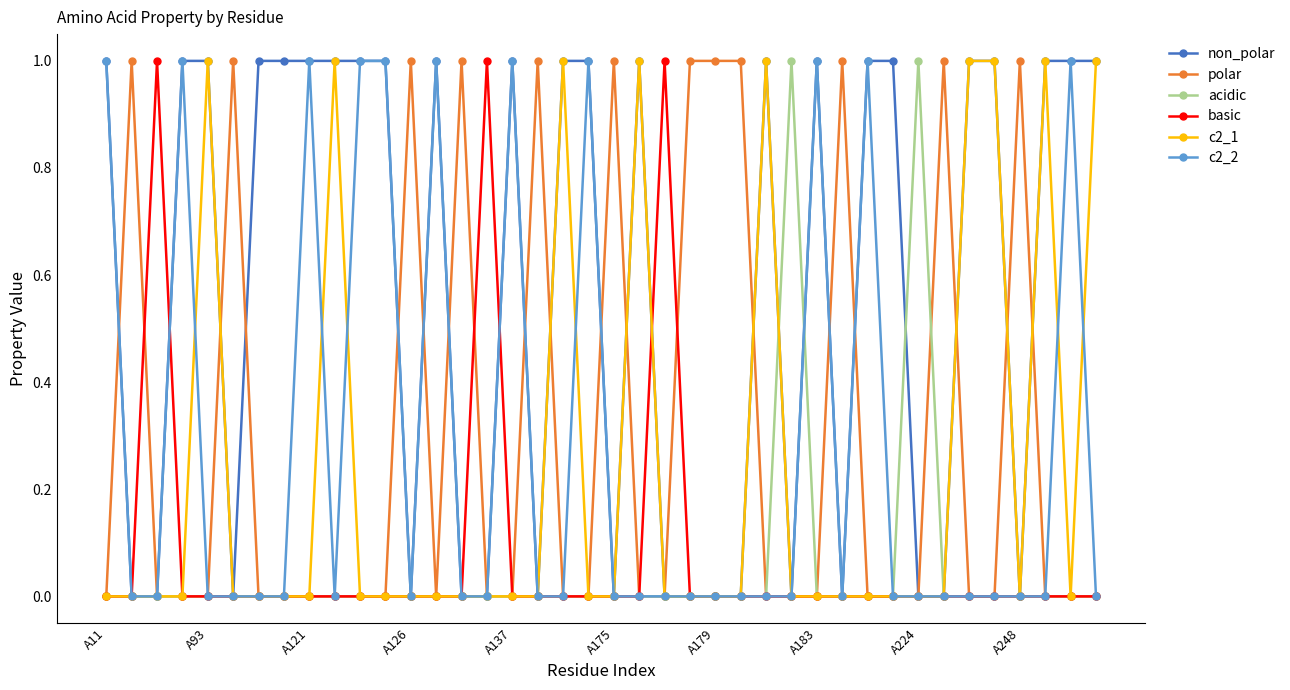

What is the value of the c2_2 point at the 39th from the left?

1